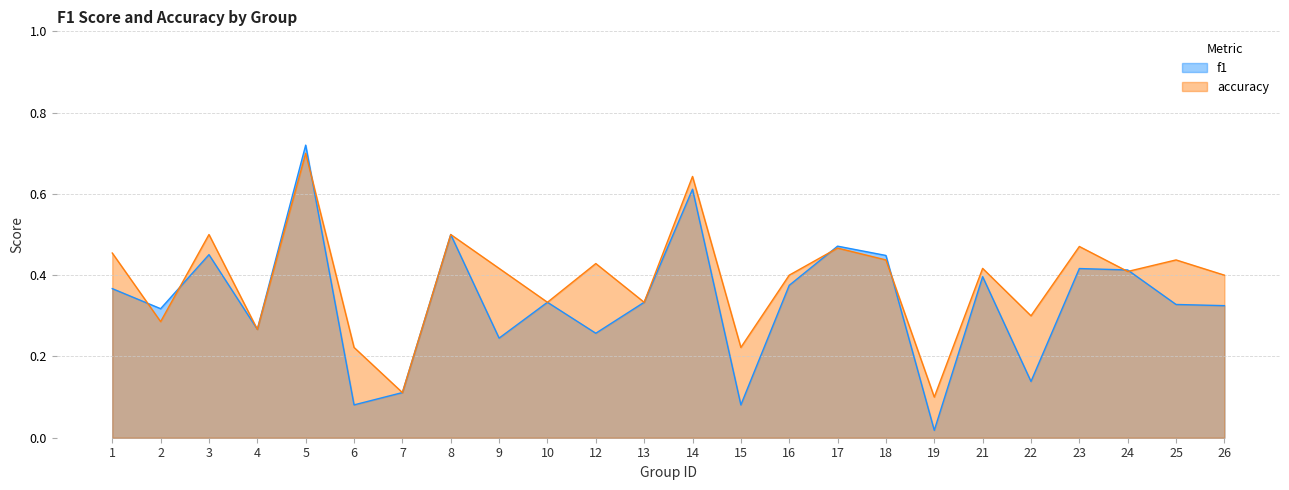

How many lines are shown in the chart?

2